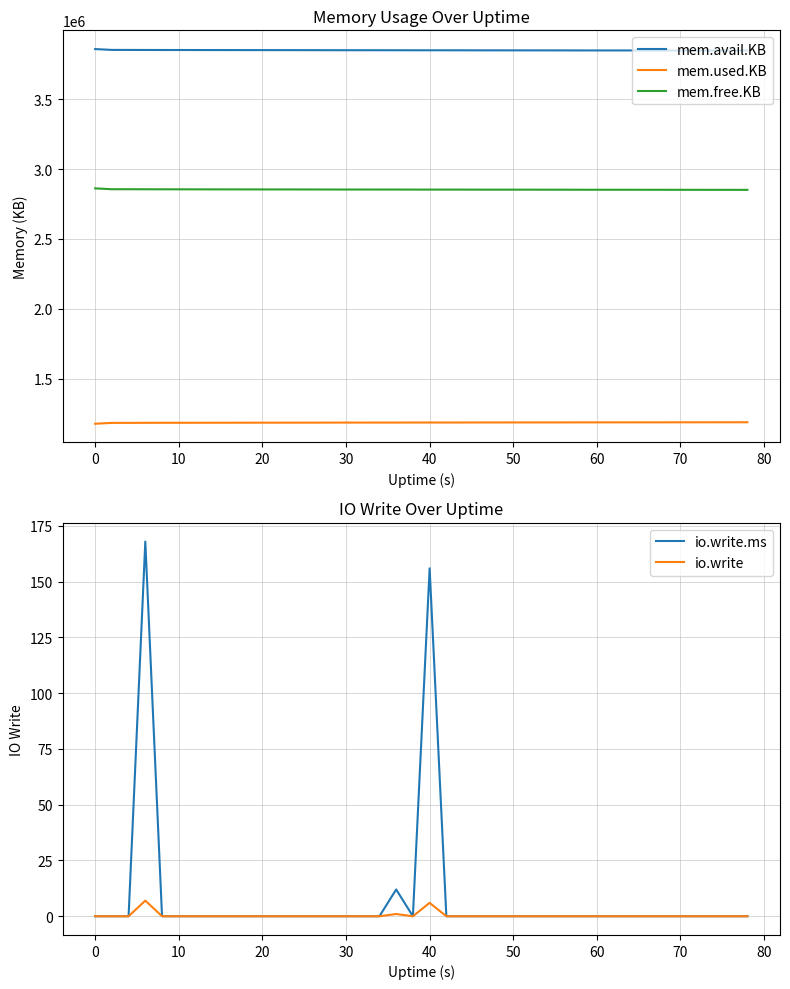

The value of mem.free.KB at 60 is 2851836. True or false?

True